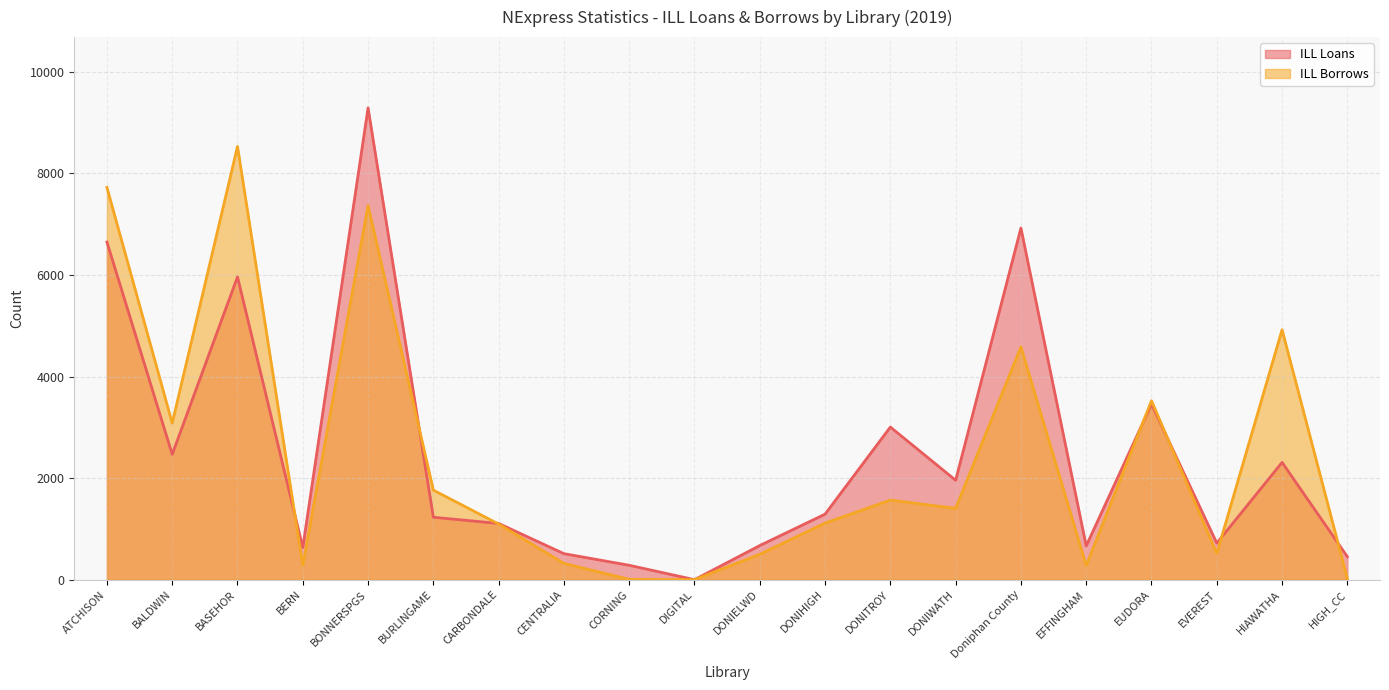

The value of ILL Loans at EVEREST is 720. True or false?

True